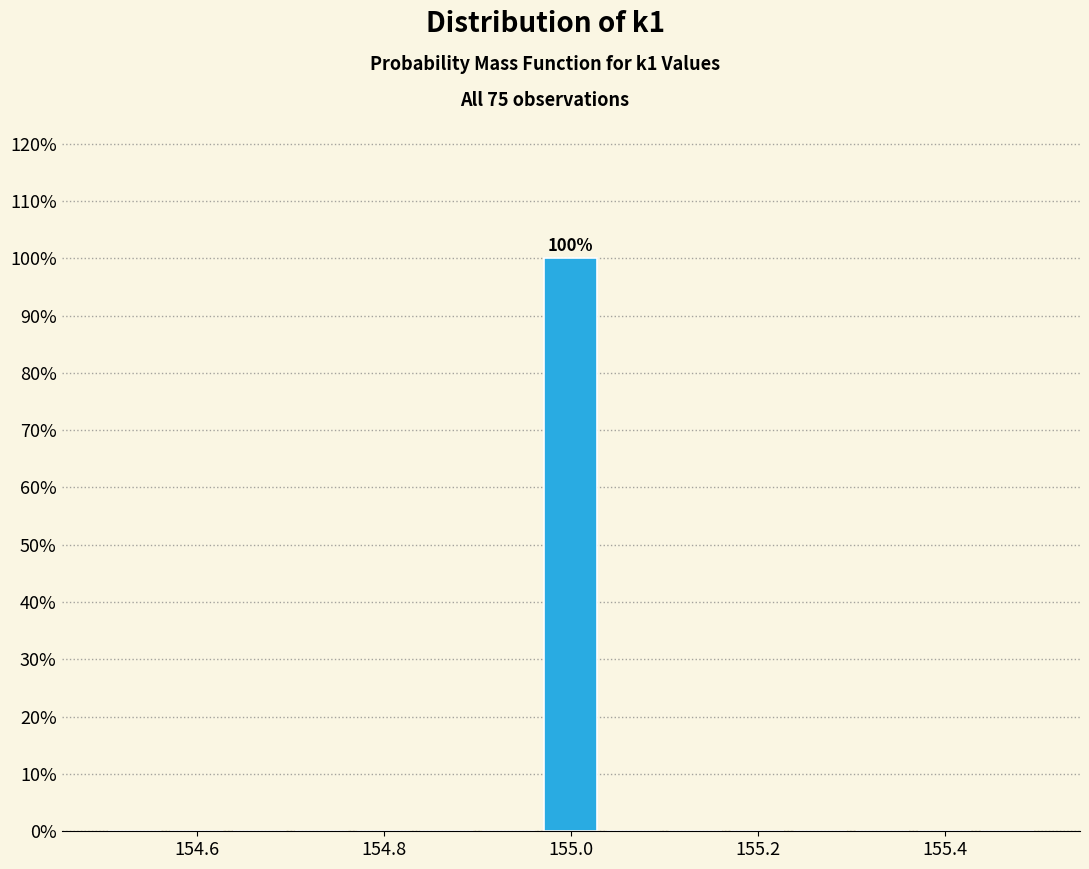

Read against the x-axis, roughly where is the centre of the tallest bar?

155.00